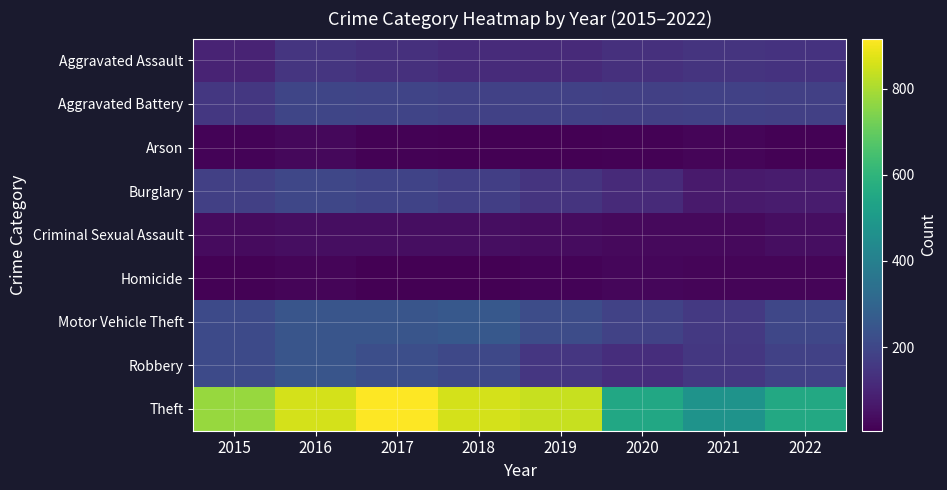

At which category is the sum across all series the highest?

2016